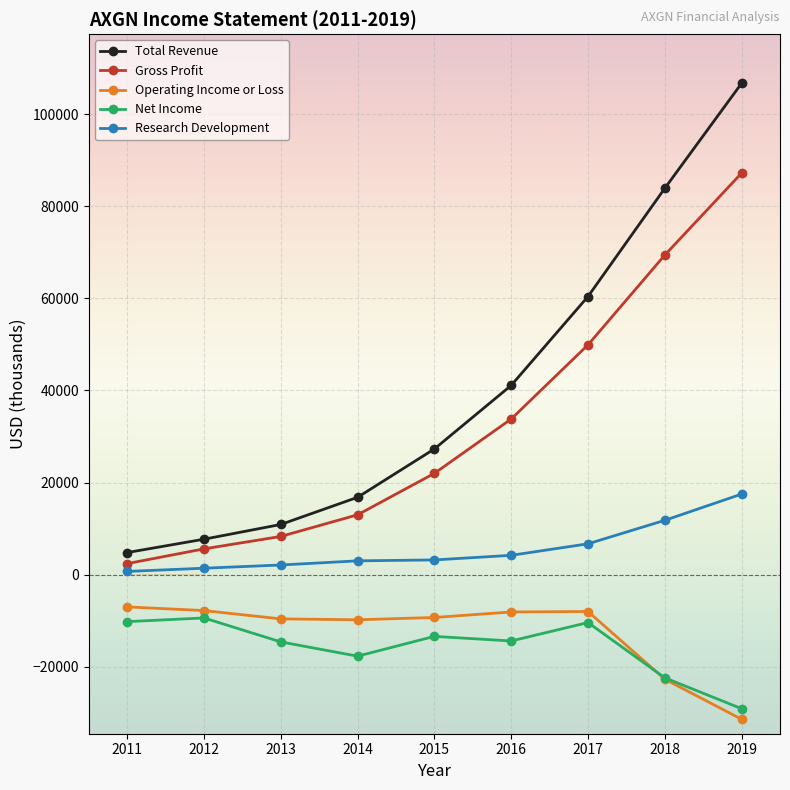

Is the value of Research Development at 2012 greater than the value of Total Revenue at 2011?

No